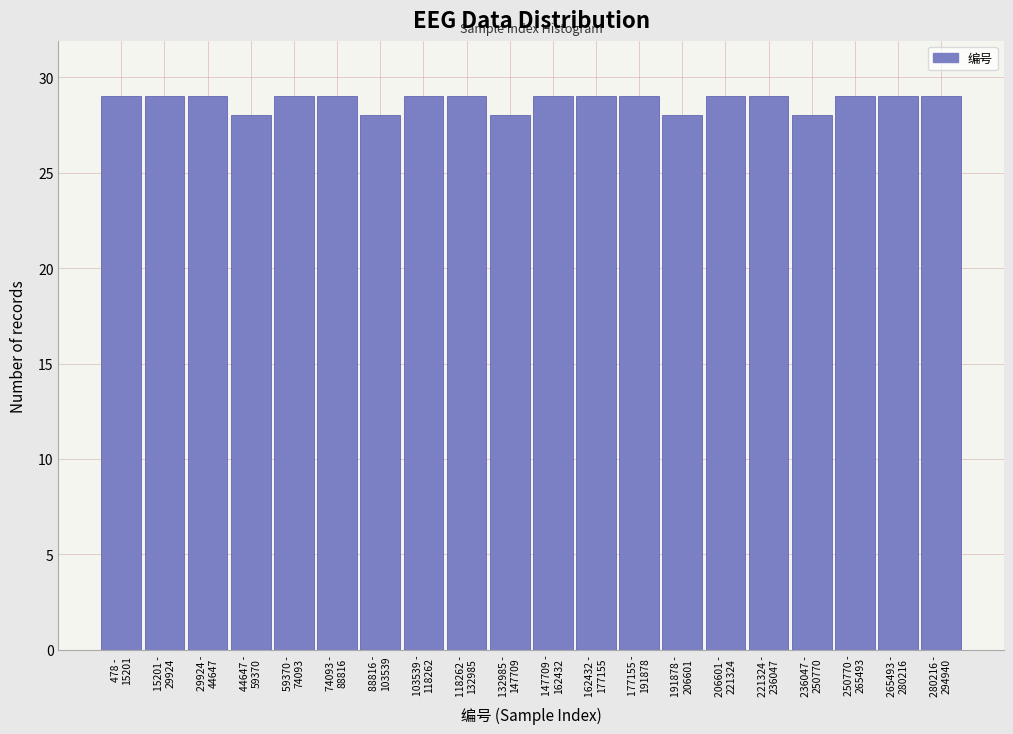

Reading left to right, what are all the values shown in this chart?

29	29	29	28	29	29	28	29	29	28	29	29	29	28	29	29	28	29	29	29